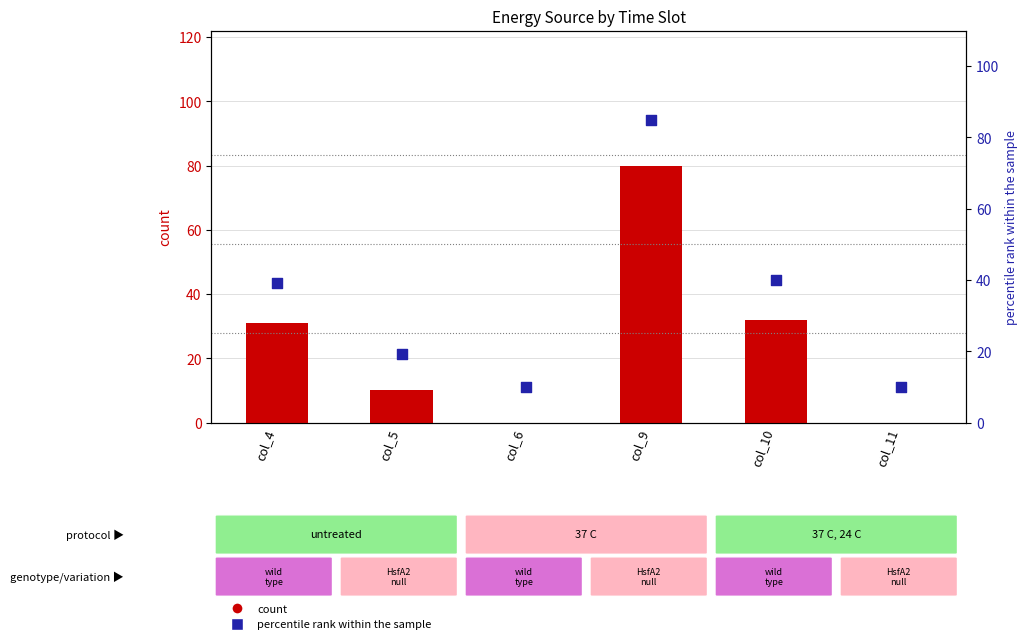

Is the value of percentile rank within the sample at col_9 greater than the value of Diesel Generator at col_9?

Yes